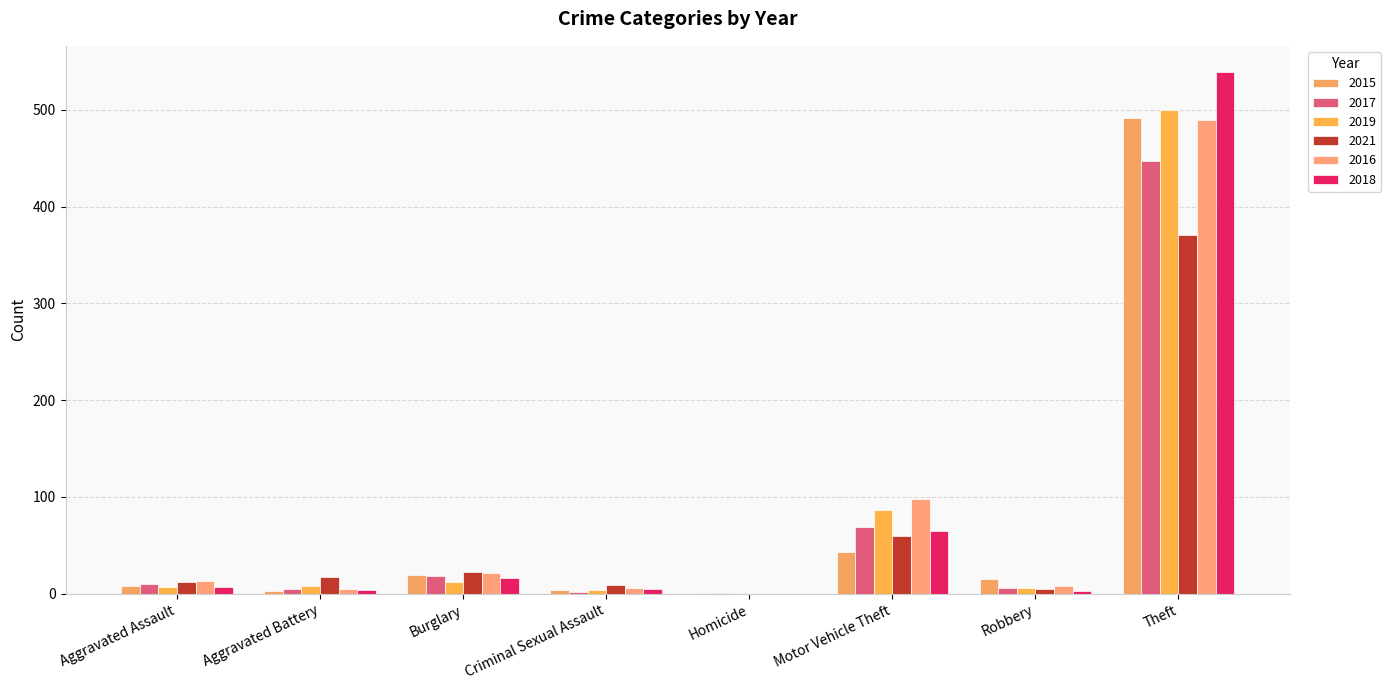

How many groups of bars are there?

8